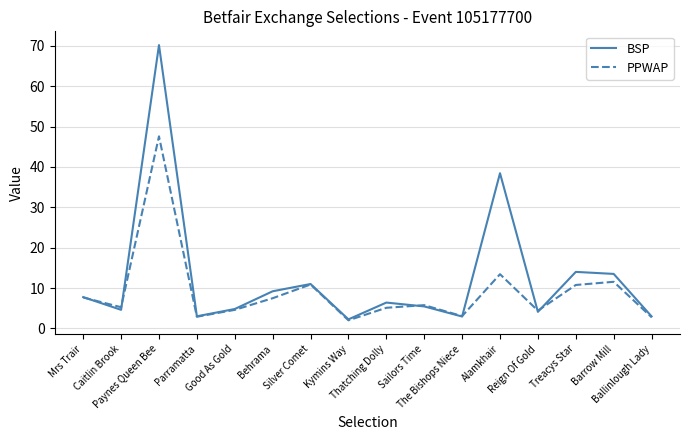

What is the difference between the second highest and second lowest values in the BSP series?

35.5